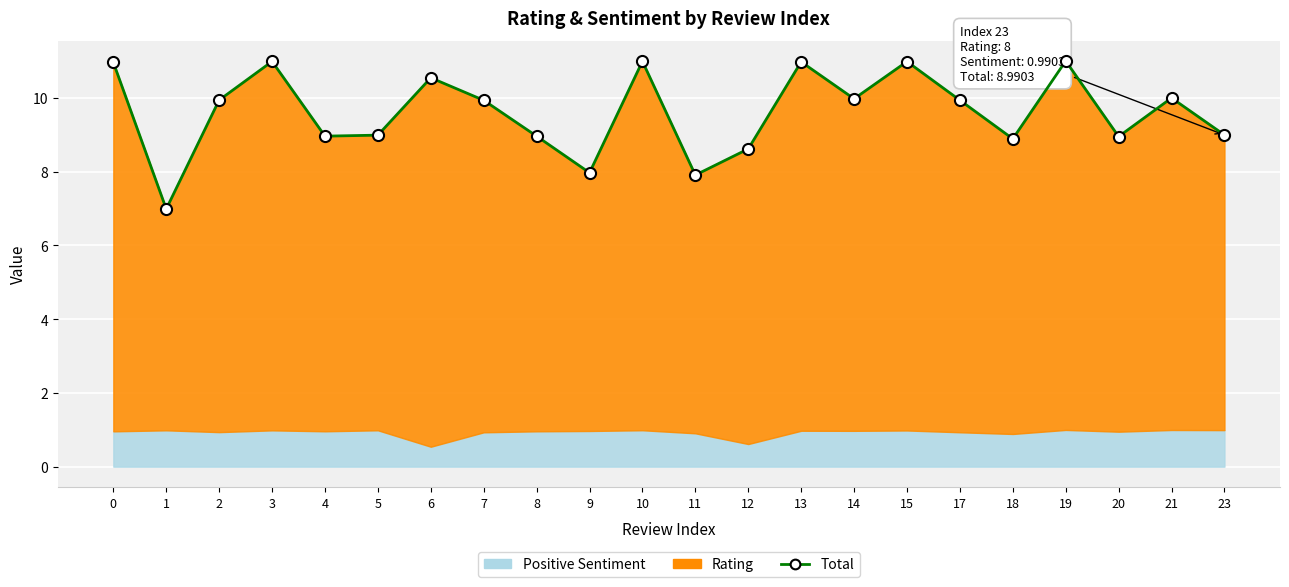

The chart shows a value of 11.0 at 3. True or false?

True